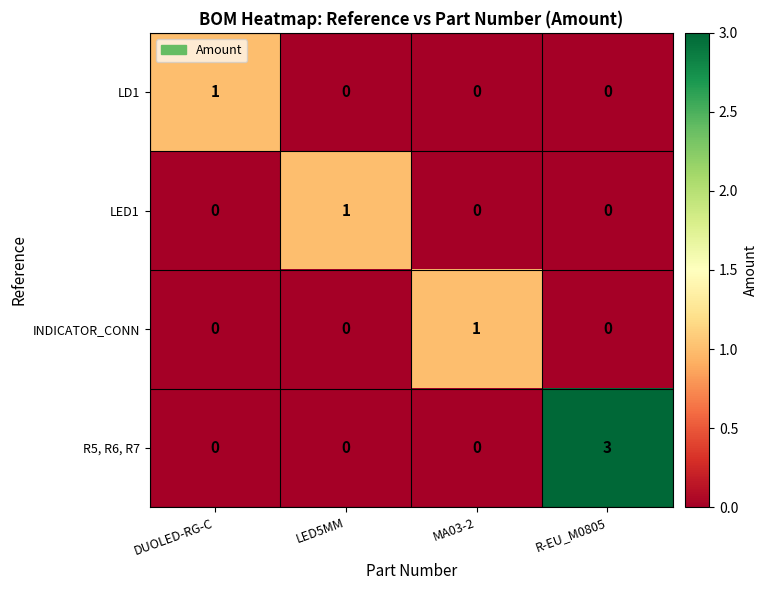

Reading left to right, transcribe all the data shown in this chart.

LD1: 1	0	0	0
LED1: 0	1	0	0
INDICATOR_CONN: 0	0	1	0
R5, R6, R7: 0	0	0	3